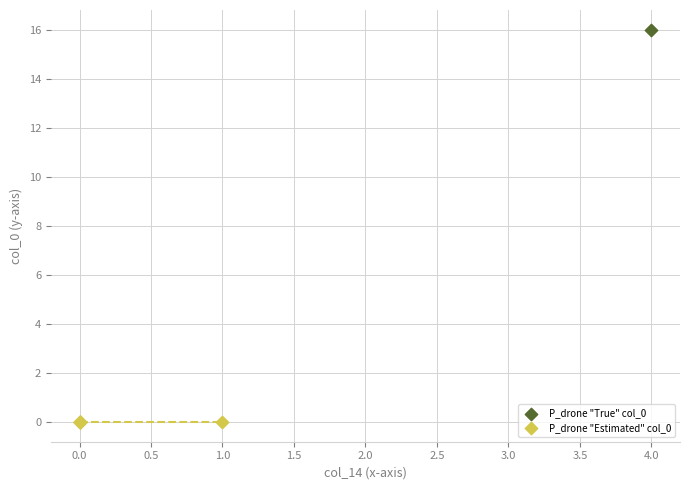

What are all the series names shown in the legend?

P_drone "True" col_0, P_drone "Estimated" col_0